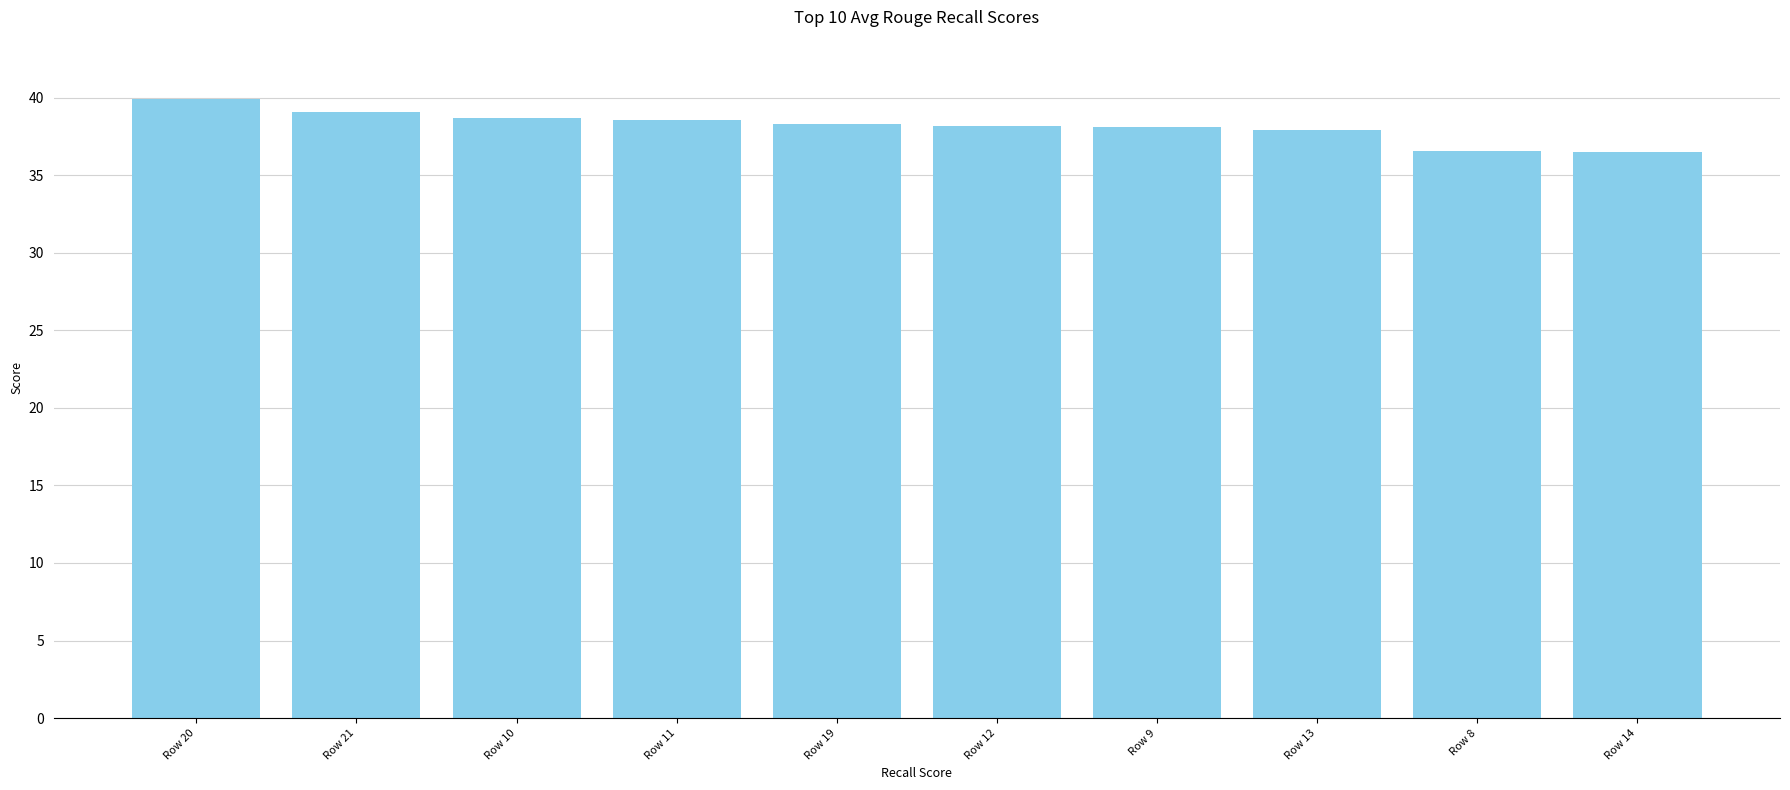

What position from the right is Row 19?

6